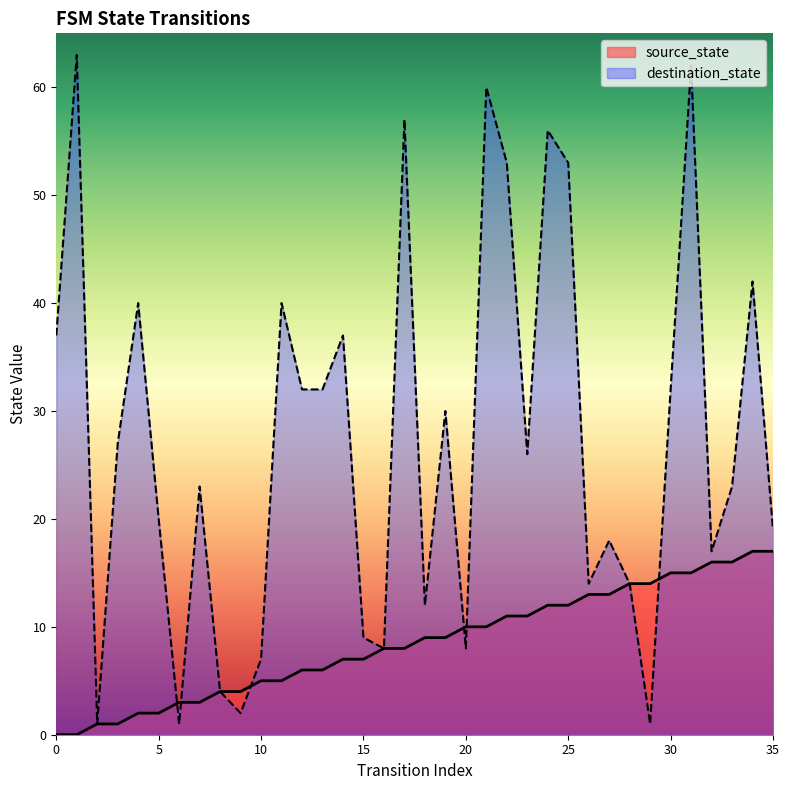

True or false: source_state has a value of 16 at 32.

True